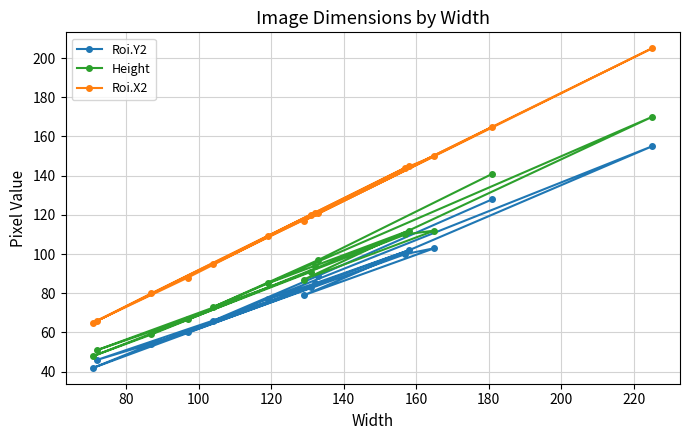

Reading left to right, transcribe all the data shown in this chart.

Roi.Y2: 42	46	54	60	66	77	79	83	85	89	100	102	103	128	155
Height: 48	51	59	67	73	85	87	91	94	97	110	112	112	141	170
Roi.X2: 65	66	80	88	95	109	117	120	121	121	144	145	150	165	205